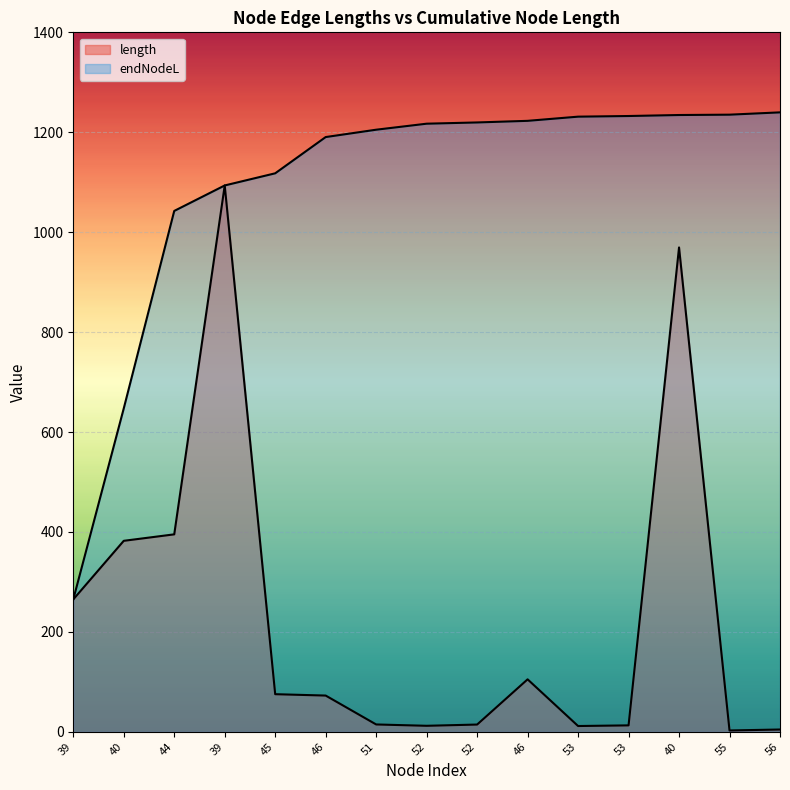

True or false: length and endNodeL intersect in this chart.

False